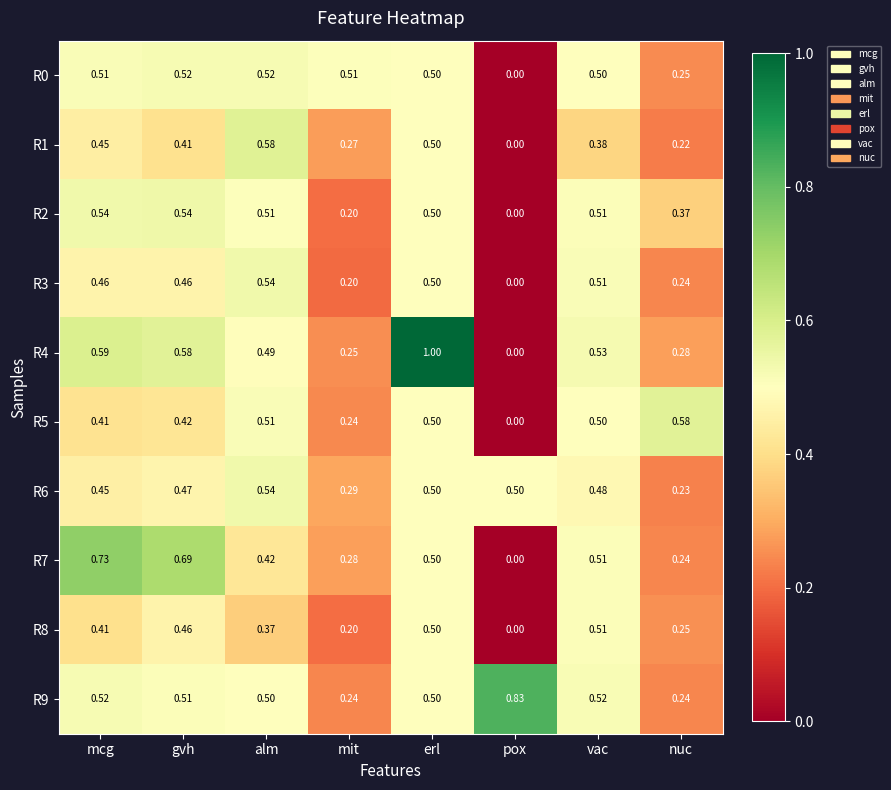

List the labels in order of R7 value, smallest first.

pox, nuc, mit, alm, erl, vac, gvh, mcg